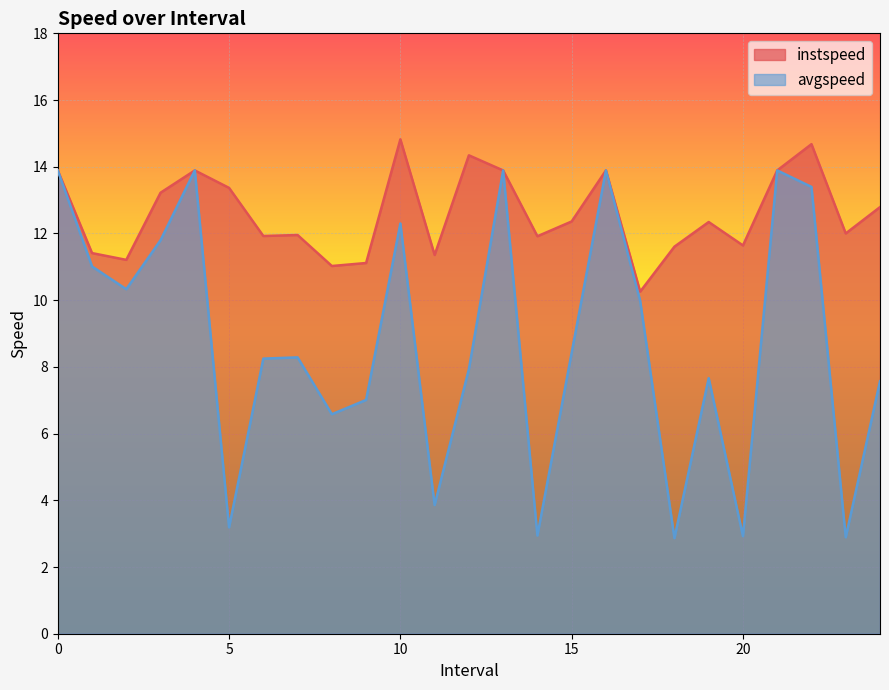

What is the smallest value displayed?

2.9